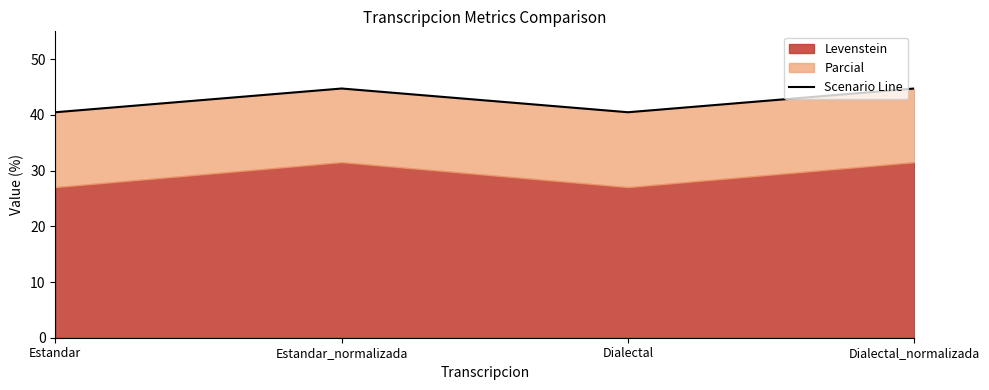

Rank the categories by value from highest to lowest.

Estandar_normalizada, Dialectal_normalizada, Estandar, Dialectal